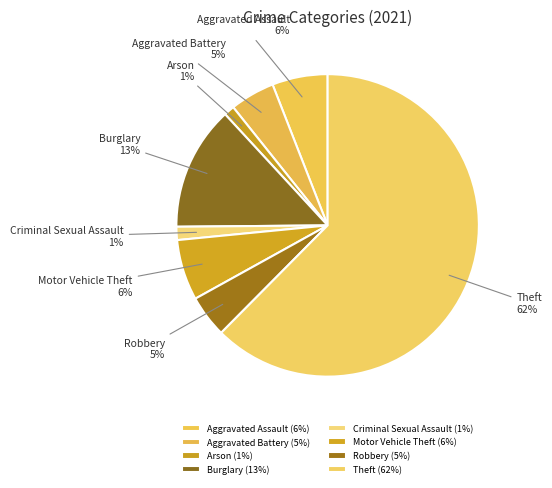

How many slices are in this pie chart?

8